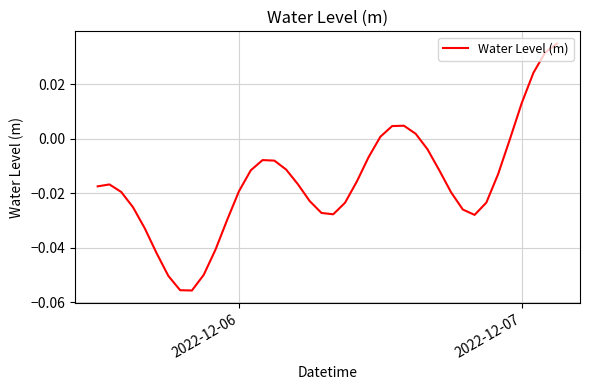

Reading left to right, extract all data points from this chart.

-0.0	-0.0	-0.0	-0.0	-0.0	-0.0	-0.1	-0.1	-0.1	-0.0	-0.0	-0.0	-0.0	-0.0	-0.0	-0.0	-0.0	-0.0	-0.0	-0.0	-0.0	-0.0	-0.0	-0.0	0.0	0.0	0.0	0.0	-0.0	-0.0	-0.0	-0.0	-0.0	-0.0	-0.0	-0.0	0.0	0.0	0.0	0.0